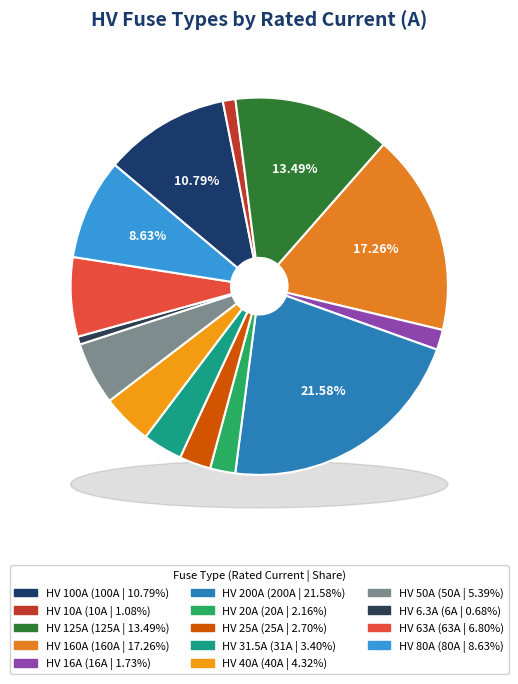

The HV 200A slice represents 22% of the pie. True or false?

True